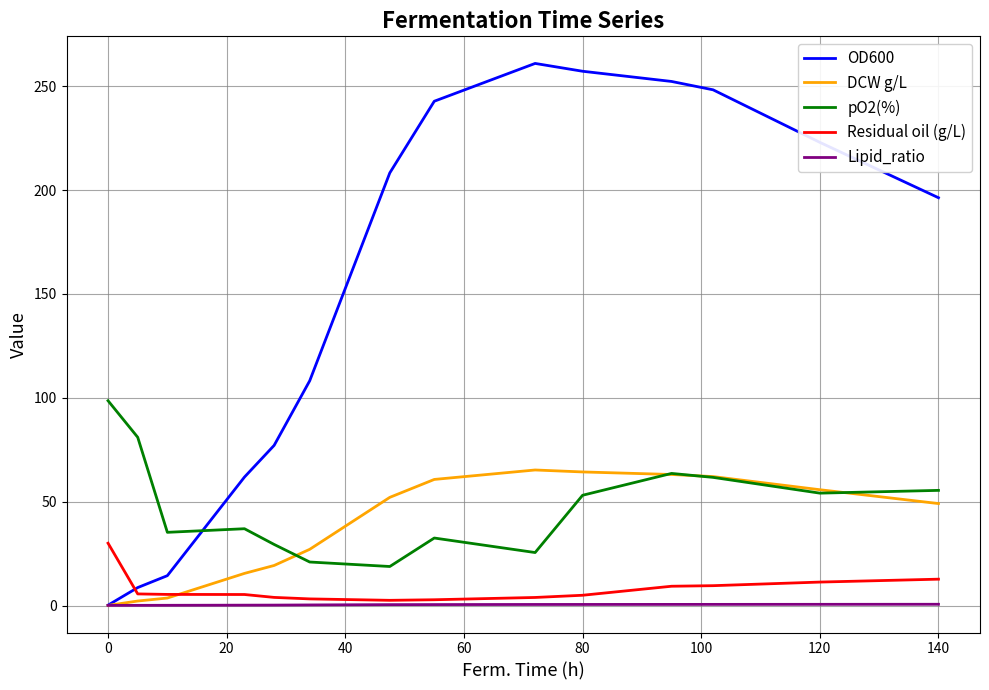

Which series has the largest range (max minus min)?

OD600